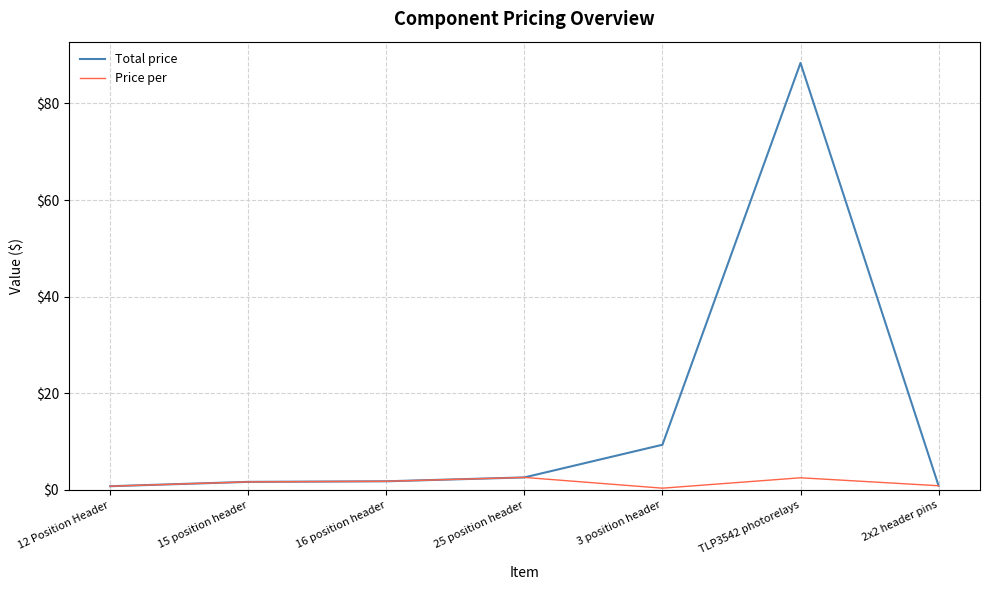

What value does the Price per series have at 2x2 header pins?

0.9